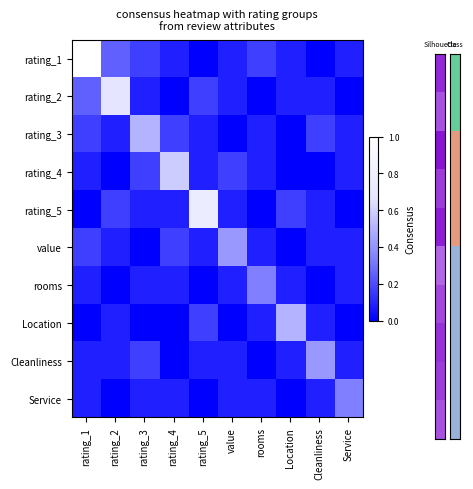

Reading right to left, transcribe all the data shown in this chart.

rating_1: Service=0.1	Cleanliness=0.0	Location=0.1	rooms=0.2	value=0.1	rating_5=0.0	rating_4=0.1	rating_3=0.2	rating_2=0.2	rating_1=1.0
rating_2: Service=0.0	Cleanliness=0.1	Location=0.1	rooms=0.0	value=0.1	rating_5=0.2	rating_4=0.0	rating_3=0.1	rating_2=0.7	rating_1=0.2
rating_3: Service=0.1	Cleanliness=0.2	Location=0.0	rooms=0.1	value=0.0	rating_5=0.1	rating_4=0.2	rating_3=0.5	rating_2=0.1	rating_1=0.2
rating_4: Service=0.1	Cleanliness=0.0	Location=0.0	rooms=0.1	value=0.2	rating_5=0.1	rating_4=0.6	rating_3=0.2	rating_2=0.0	rating_1=0.1
rating_5: Service=0.0	Cleanliness=0.1	Location=0.2	rooms=0.0	value=0.1	rating_5=0.8	rating_4=0.1	rating_3=0.1	rating_2=0.2	rating_1=0.0
value: Service=0.1	Cleanliness=0.1	Location=0.0	rooms=0.1	value=0.4	rating_5=0.1	rating_4=0.2	rating_3=0.0	rating_2=0.1	rating_1=0.2
rooms: Service=0.1	Cleanliness=0.0	Location=0.1	rooms=0.3	value=0.1	rating_5=0.0	rating_4=0.1	rating_3=0.1	rating_2=0.0	rating_1=0.1
Location: Service=0.0	Cleanliness=0.1	Location=0.5	rooms=0.1	value=0.0	rating_5=0.2	rating_4=0.0	rating_3=0.0	rating_2=0.1	rating_1=0.0
Cleanliness: Service=0.1	Cleanliness=0.4	Location=0.1	rooms=0.0	value=0.1	rating_5=0.1	rating_4=0.0	rating_3=0.2	rating_2=0.1	rating_1=0.1
Service: Service=0.3	Cleanliness=0.1	Location=0.0	rooms=0.1	value=0.1	rating_5=0.0	rating_4=0.1	rating_3=0.1	rating_2=0.0	rating_1=0.1